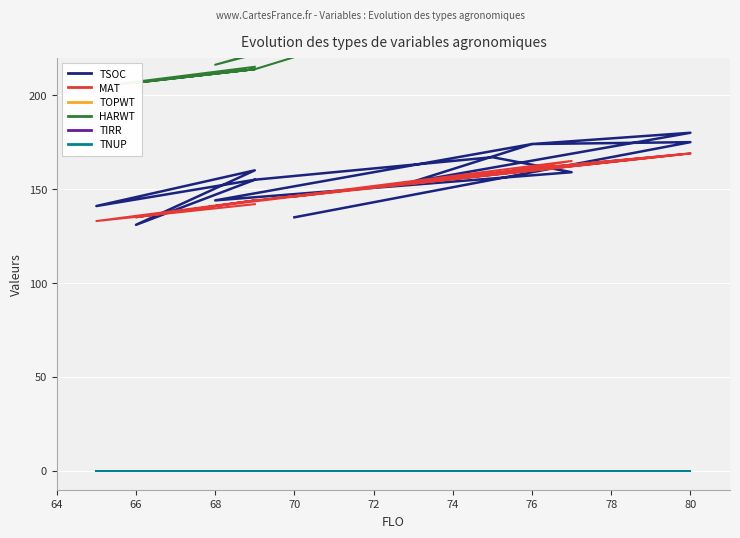

Which category has the highest value across all series?

78